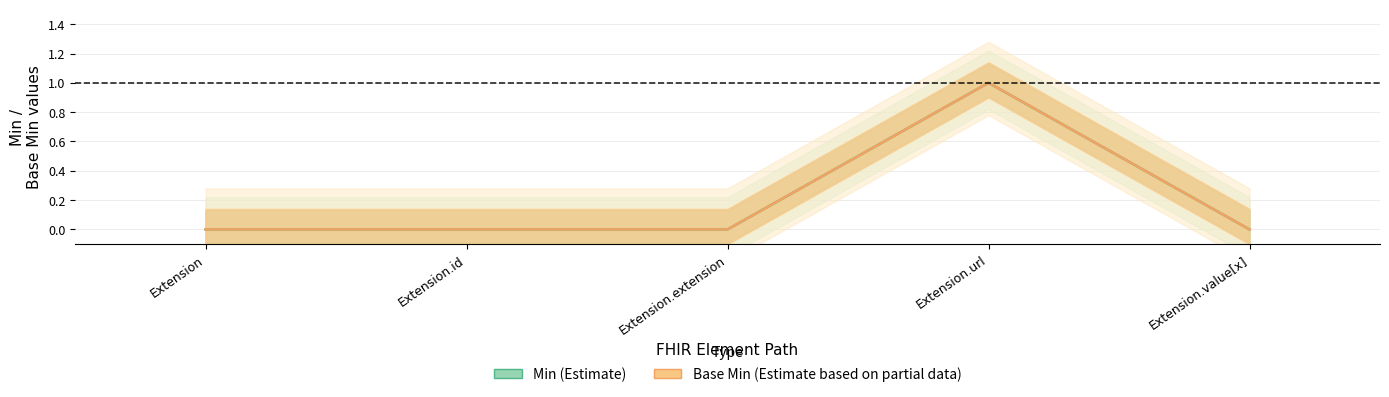

At how many categories does at least one series exceed 0?

1